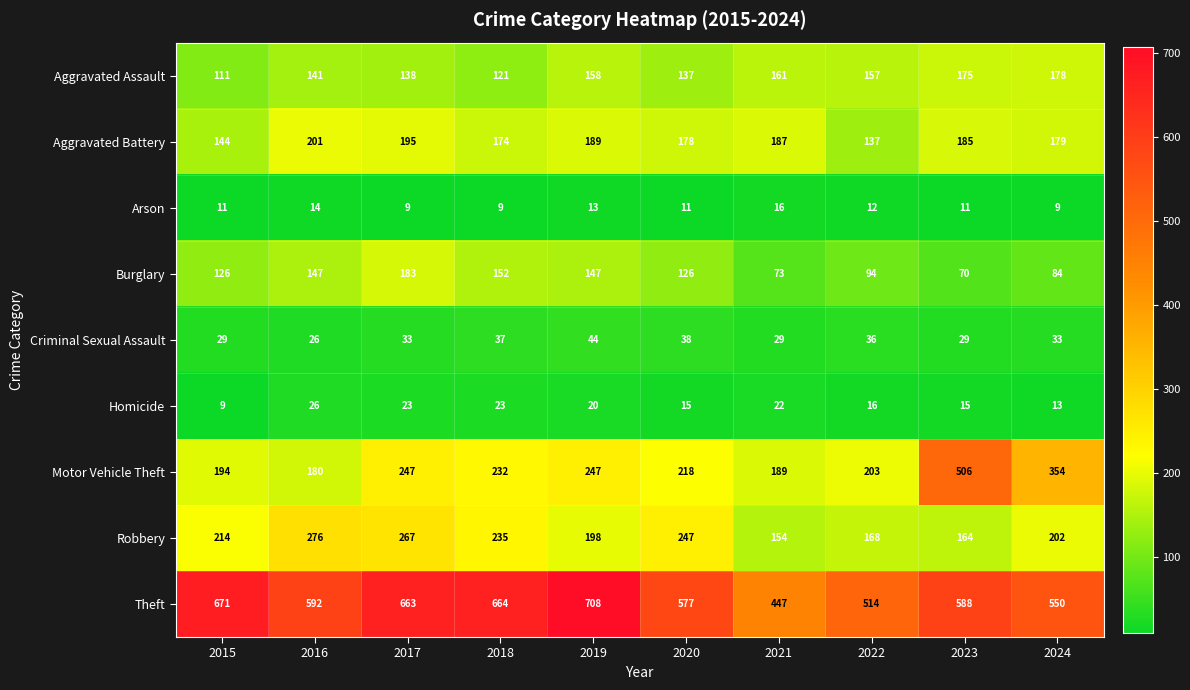

The value of Aggravated Battery at 2017 is 195. True or false?

True